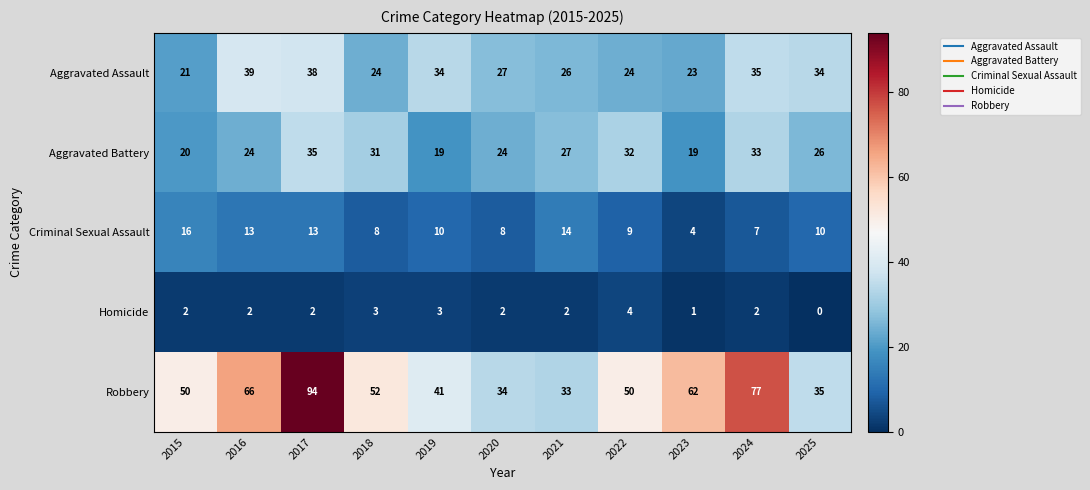

What is the sum of the Homicide values at 2020 and 2018?

5